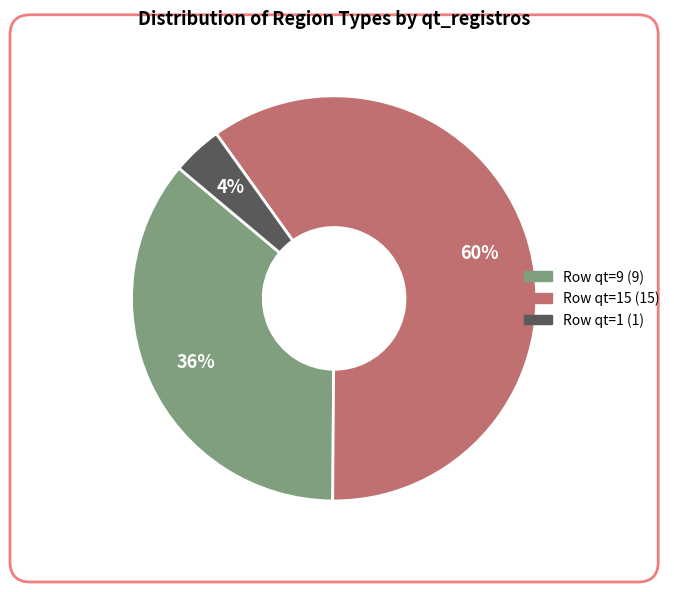

Does any single category account for the majority?

Yes